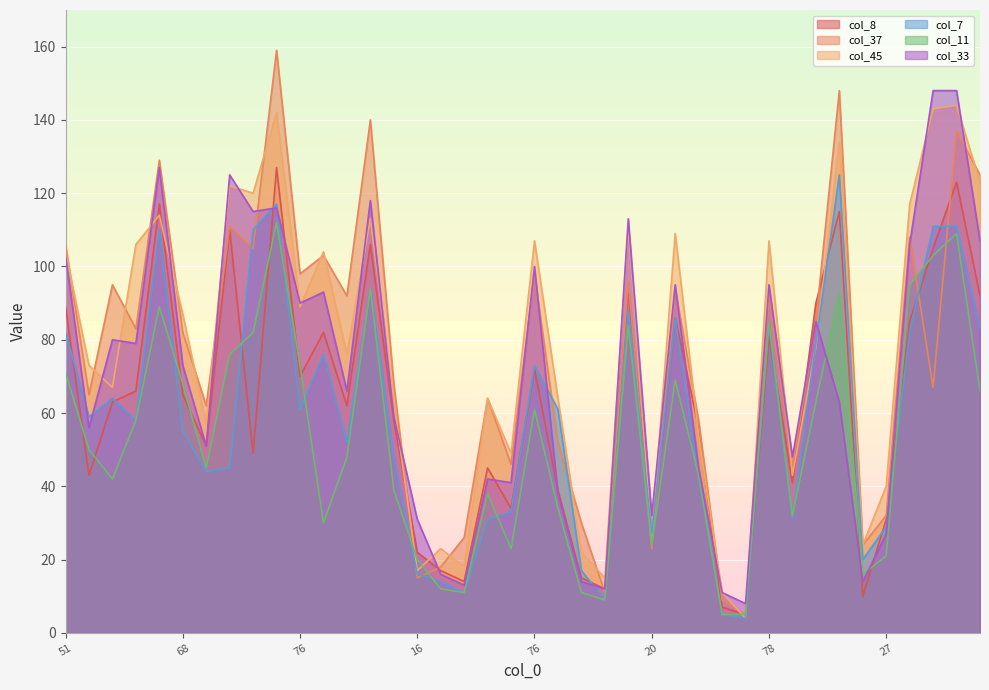

What is the difference between the col_8 values at 103 and 96?

8